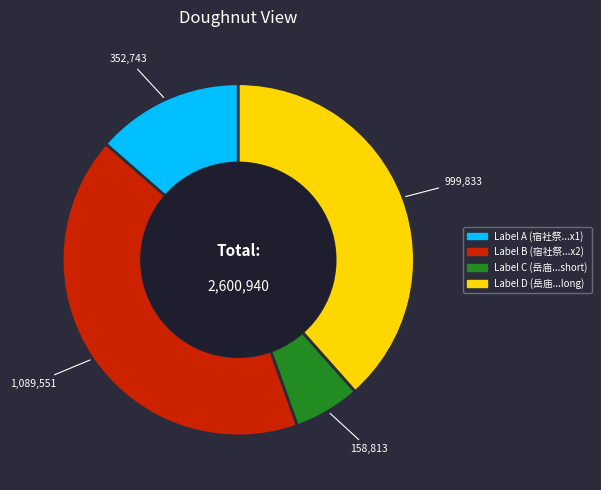

Does any single category account for the majority?

No